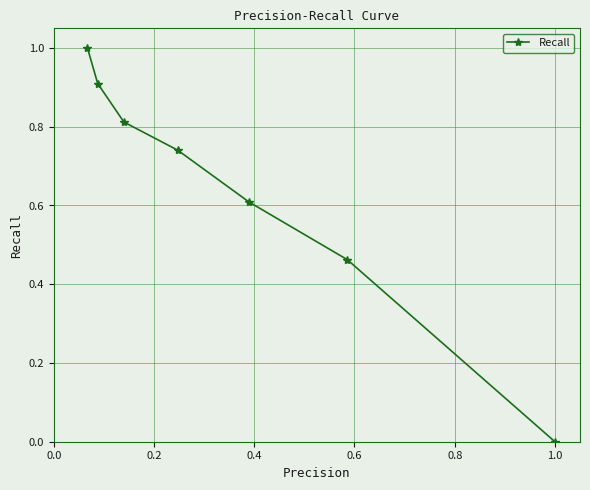

True or false: there are more than 2 points higher than both neighbors.

False